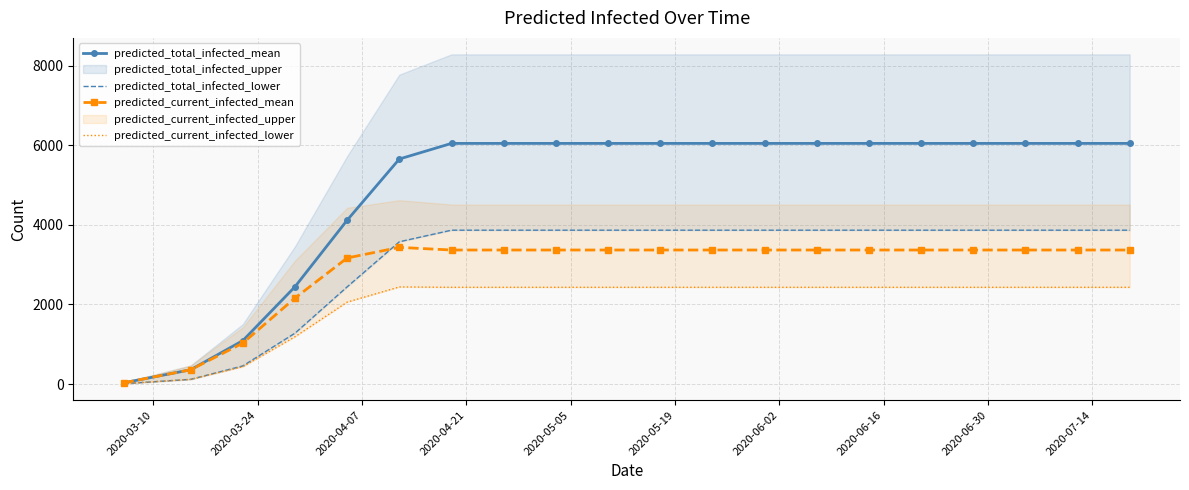

True or false: predicted_current_infected_lower and predicted_current_infected_mean cross at least once.

False